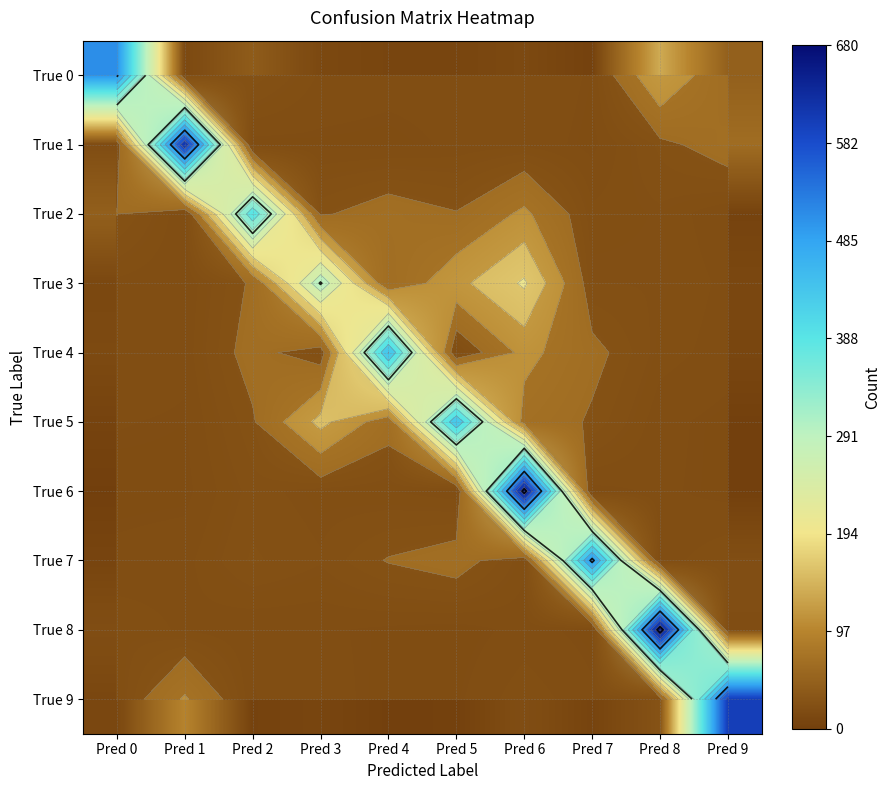

What is the difference between the True 0 values at Pred 7 and Pred 6?

10